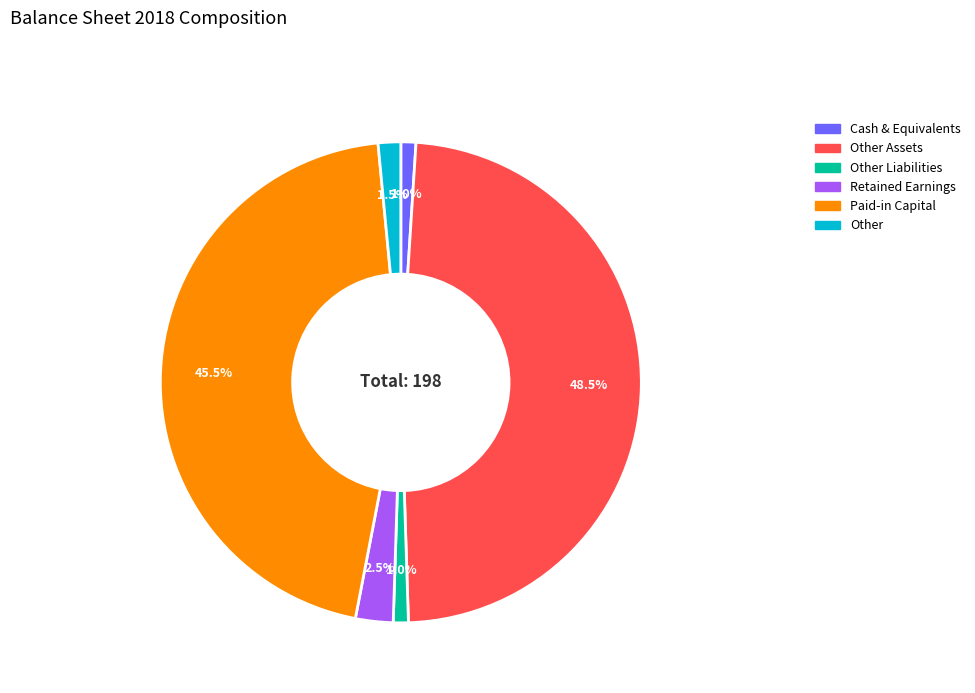

Does any single category account for the majority?

No